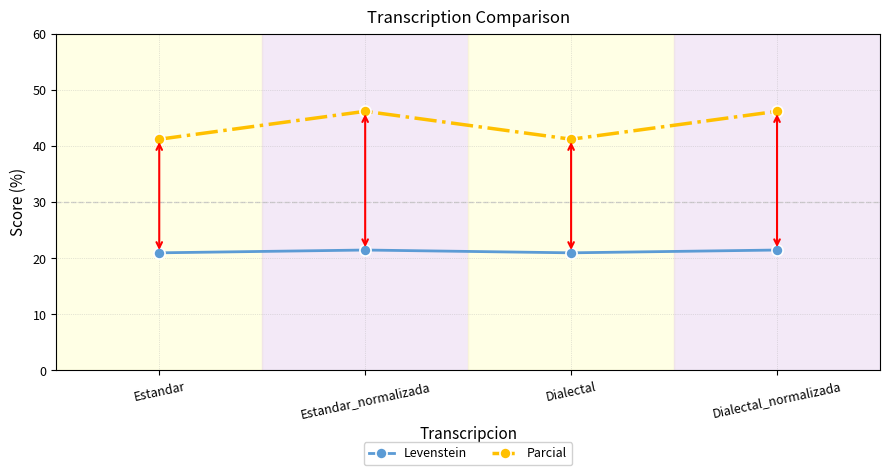

What is the sum of all Parcial values?

174.7